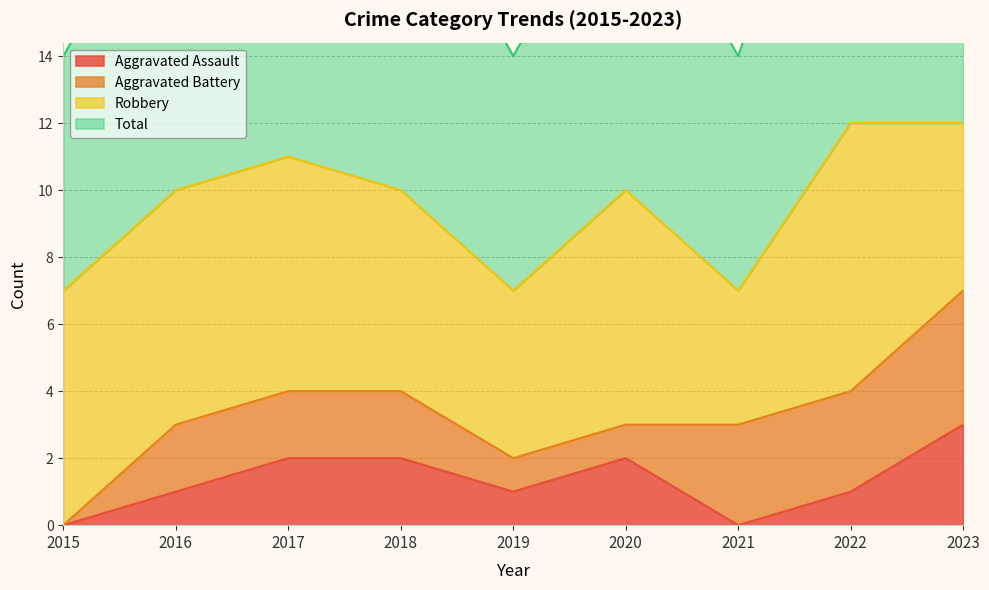

At which label does Aggravated Assault reach its peak?

2023